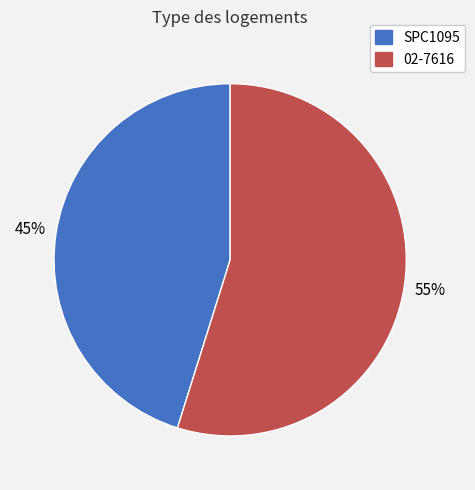

To the nearest percent, what is the combined percentage of 02-7616 and SPC1095?

100%